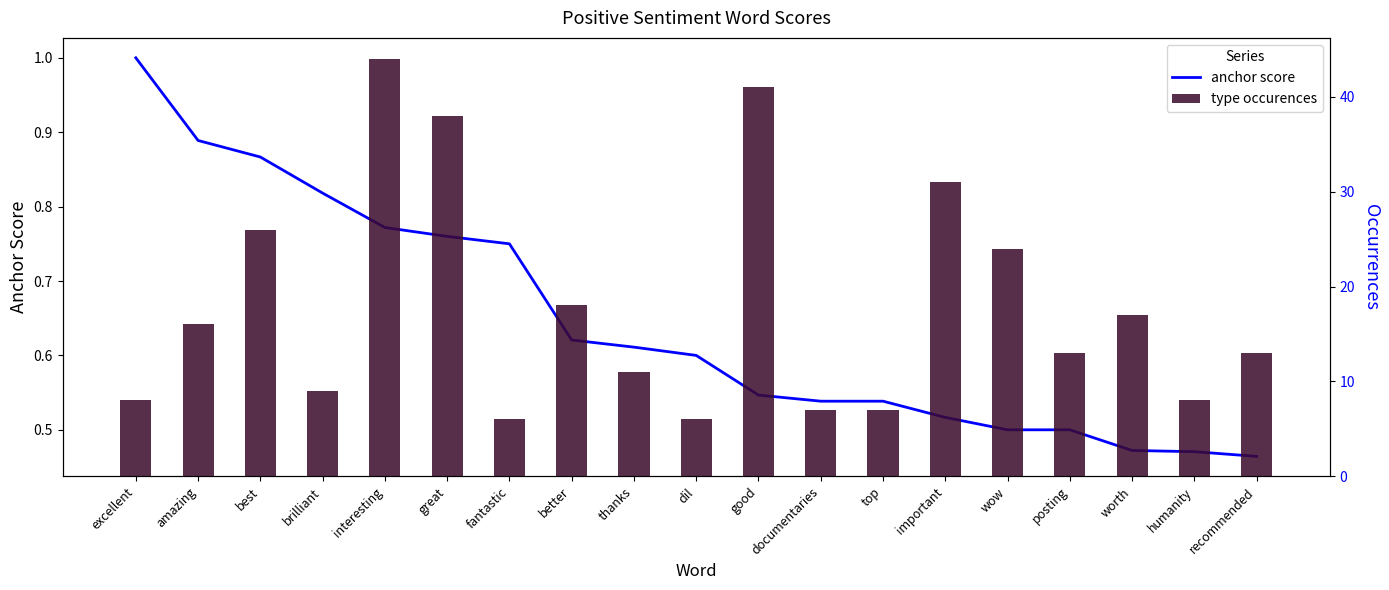

Where does the type occurences series first go above 13?

amazing